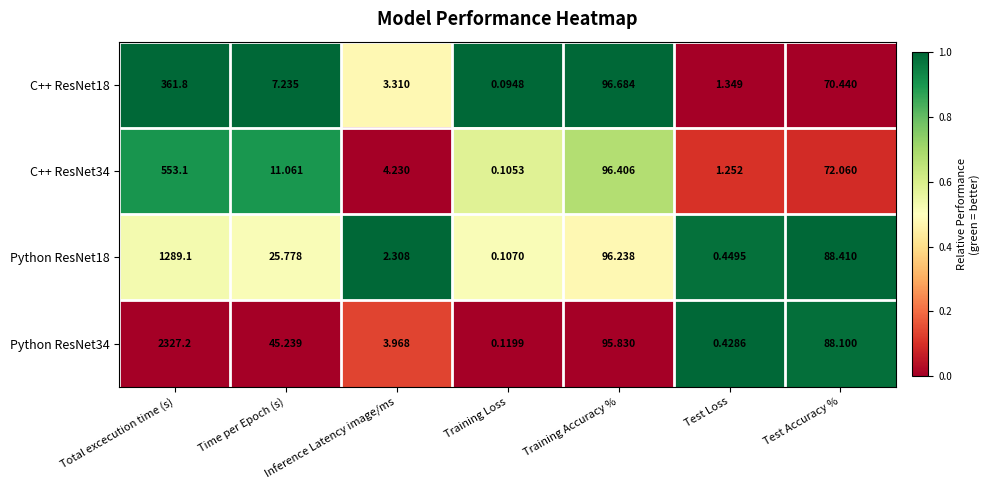

Which category has the highest value across all series?

Total excecution time (s)